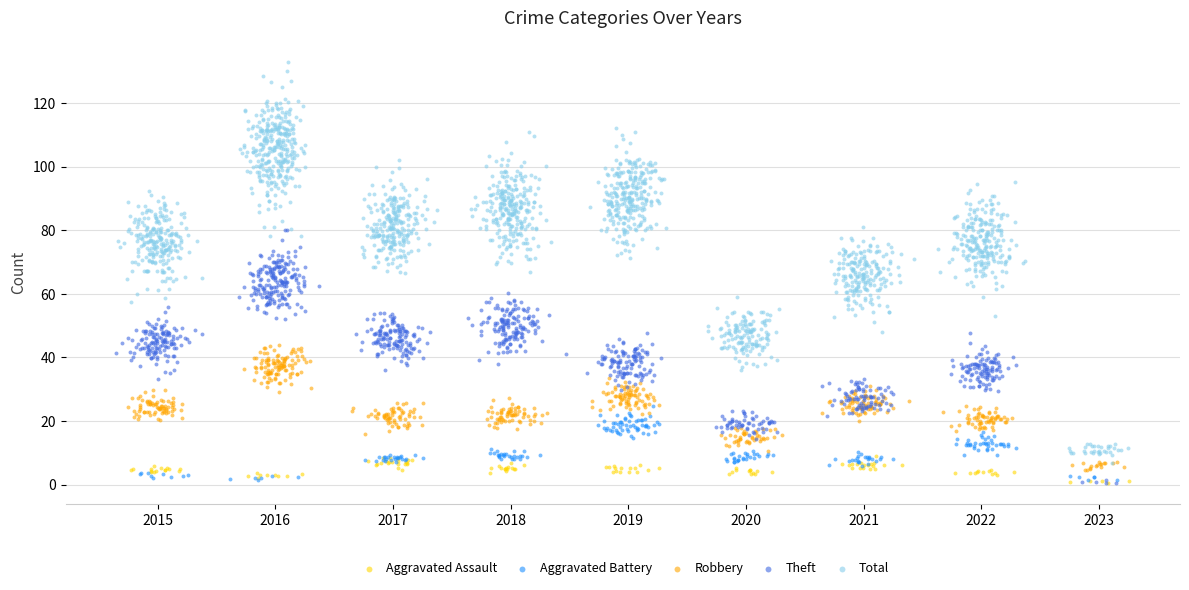

What is the total value across all series at 2016?

212